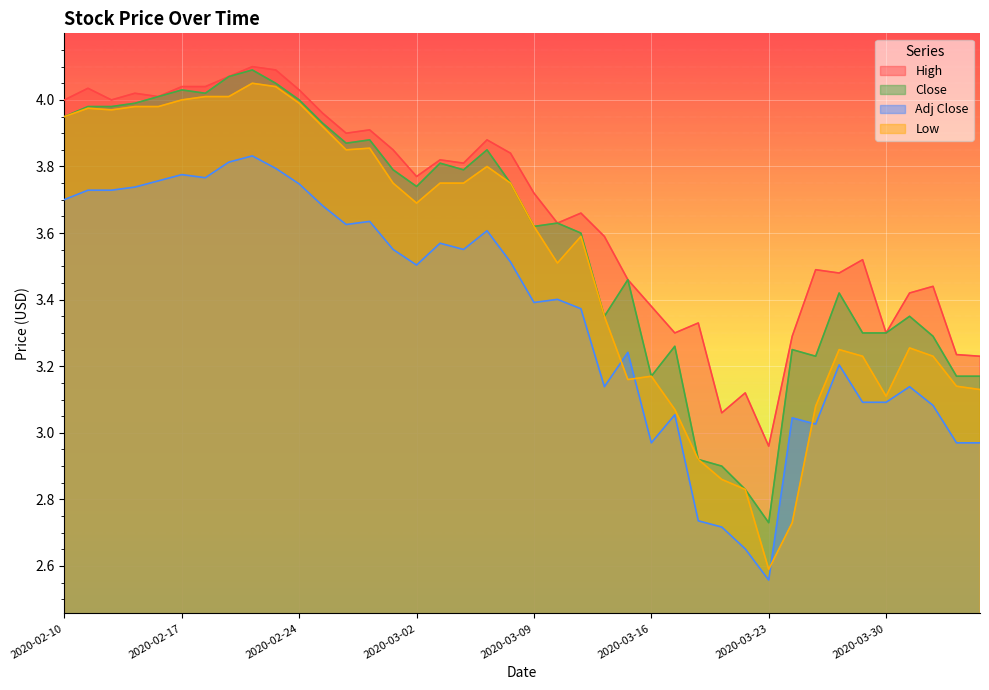

Reading left to right, transcribe all the data shown in this chart.

High: 2020-02-10=4.0	2020-02-11=4.0	2020-02-12=4.0	2020-02-13=4.0	2020-02-14=4.0	2020-02-17=4.0	2020-02-18=4.0	2020-02-19=4.1	2020-02-20=4.1	2020-02-21=4.1	2020-02-24=4.0	2020-02-25=4.0	2020-02-26=3.9	2020-02-27=3.9	2020-02-28=3.8	2020-03-02=3.8	2020-03-03=3.8	2020-03-04=3.8	2020-03-05=3.9	2020-03-06=3.8	2020-03-09=3.7	2020-03-10=3.6	2020-03-11=3.7	2020-03-12=3.6	2020-03-13=3.5	2020-03-16=3.4	2020-03-17=3.3	2020-03-18=3.3	2020-03-19=3.1	2020-03-20=3.1	2020-03-23=3.0	2020-03-24=3.3	2020-03-25=3.5	2020-03-26=3.5	2020-03-27=3.5	2020-03-30=3.3	2020-03-31=3.4	2020-04-01=3.4	2020-04-02=3.2	2020-04-03=3.2
Low: 2020-02-10=4.0	2020-02-11=4.0	2020-02-12=4.0	2020-02-13=4.0	2020-02-14=4.0	2020-02-17=4.0	2020-02-18=4.0	2020-02-19=4.0	2020-02-20=4.1	2020-02-21=4.0	2020-02-24=4.0	2020-02-25=3.9	2020-02-26=3.8	2020-02-27=3.9	2020-02-28=3.8	2020-03-02=3.7	2020-03-03=3.8	2020-03-04=3.8	2020-03-05=3.8	2020-03-06=3.8	2020-03-09=3.6	2020-03-10=3.5	2020-03-11=3.6	2020-03-12=3.3	2020-03-13=3.2	2020-03-16=3.2	2020-03-17=3.1	2020-03-18=2.9	2020-03-19=2.9	2020-03-20=2.8	2020-03-23=2.6	2020-03-24=2.7	2020-03-25=3.1	2020-03-26=3.2	2020-03-27=3.2	2020-03-30=3.1	2020-03-31=3.3	2020-04-01=3.2	2020-04-02=3.1	2020-04-03=3.1
Close: 2020-02-10=4.0	2020-02-11=4.0	2020-02-12=4.0	2020-02-13=4.0	2020-02-14=4.0	2020-02-17=4.0	2020-02-18=4.0	2020-02-19=4.1	2020-02-20=4.1	2020-02-21=4.1	2020-02-24=4.0	2020-02-25=3.9	2020-02-26=3.9	2020-02-27=3.9	2020-02-28=3.8	2020-03-02=3.7	2020-03-03=3.8	2020-03-04=3.8	2020-03-05=3.8	2020-03-06=3.8	2020-03-09=3.6	2020-03-10=3.6	2020-03-11=3.6	2020-03-12=3.3	2020-03-13=3.5	2020-03-16=3.2	2020-03-17=3.3	2020-03-18=2.9	2020-03-19=2.9	2020-03-20=2.8	2020-03-23=2.7	2020-03-24=3.2	2020-03-25=3.2	2020-03-26=3.4	2020-03-27=3.3	2020-03-30=3.3	2020-03-31=3.3	2020-04-01=3.3	2020-04-02=3.2	2020-04-03=3.2
Adj Close: 2020-02-10=3.7	2020-02-11=3.7	2020-02-12=3.7	2020-02-13=3.7	2020-02-14=3.8	2020-02-17=3.8	2020-02-18=3.8	2020-02-19=3.8	2020-02-20=3.8	2020-02-21=3.8	2020-02-24=3.7	2020-02-25=3.7	2020-02-26=3.6	2020-02-27=3.6	2020-02-28=3.6	2020-03-02=3.5	2020-03-03=3.6	2020-03-04=3.6	2020-03-05=3.6	2020-03-06=3.5	2020-03-09=3.4	2020-03-10=3.4	2020-03-11=3.4	2020-03-12=3.1	2020-03-13=3.2	2020-03-16=3.0	2020-03-17=3.1	2020-03-18=2.7	2020-03-19=2.7	2020-03-20=2.7	2020-03-23=2.6	2020-03-24=3.0	2020-03-25=3.0	2020-03-26=3.2	2020-03-27=3.1	2020-03-30=3.1	2020-03-31=3.1	2020-04-01=3.1	2020-04-02=3.0	2020-04-03=3.0